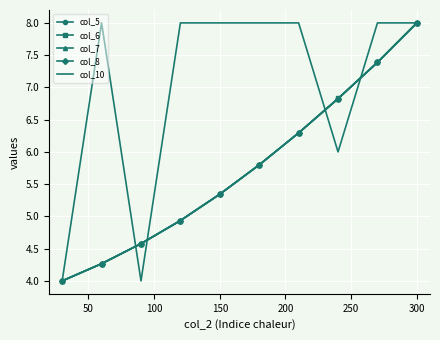

What is the minimum value shown in the chart?

4.0